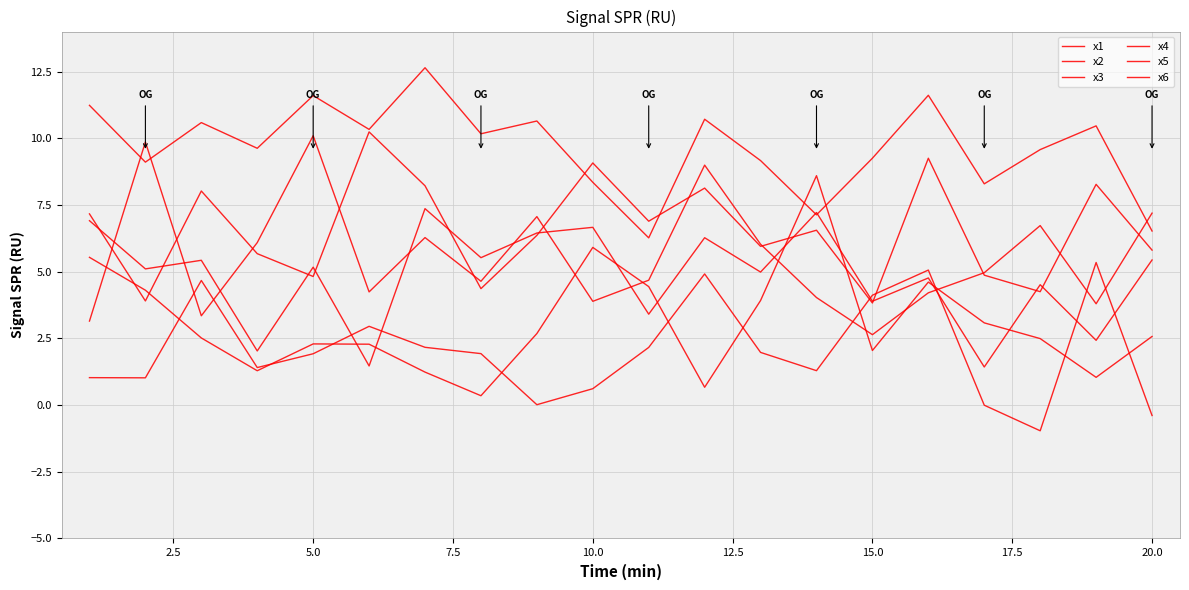

List the series in order of their peak value, lowest first.

x1, x3, x2, x4, x5, x6